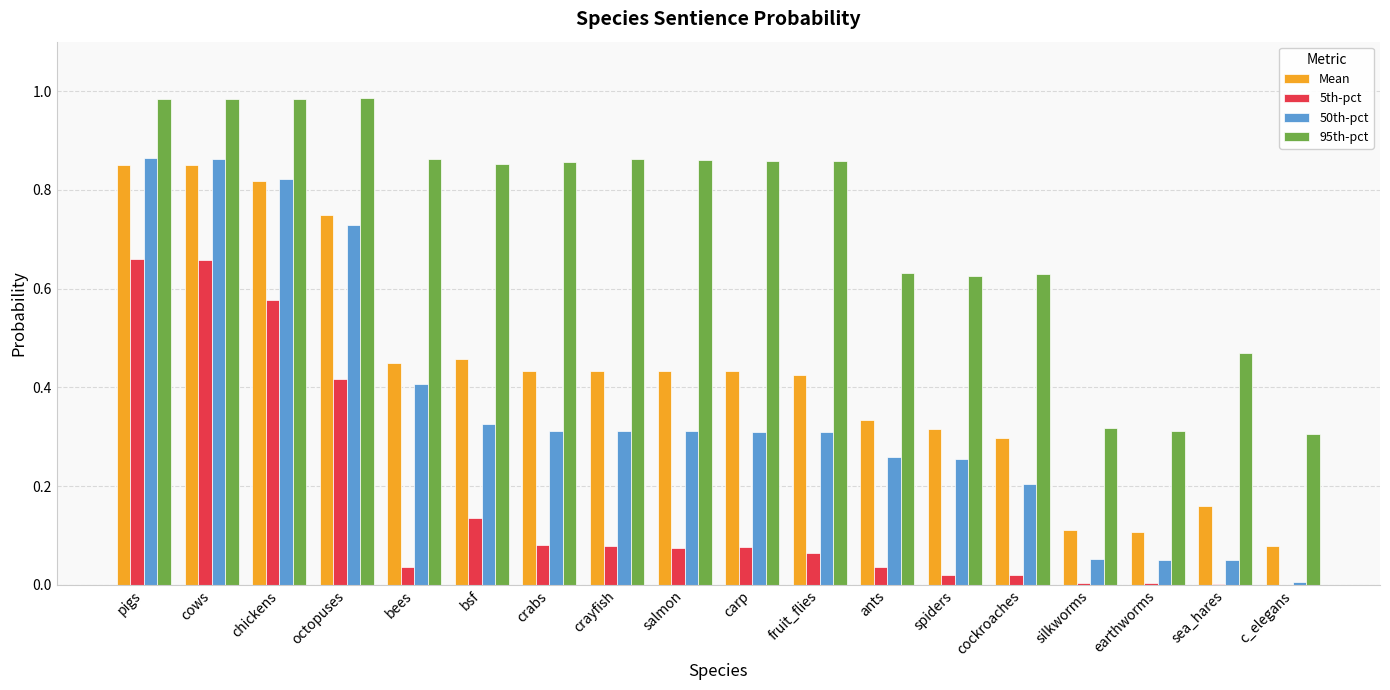

Which series changed the most between pigs and fruit_flies?

5th-pct